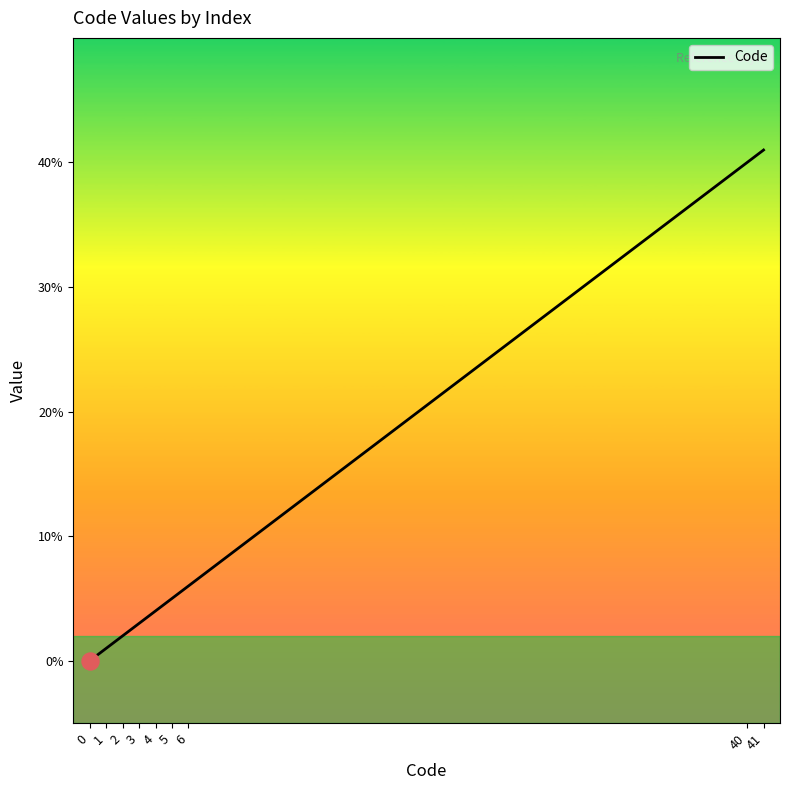

What is the change in value from 2 to 40?

+38